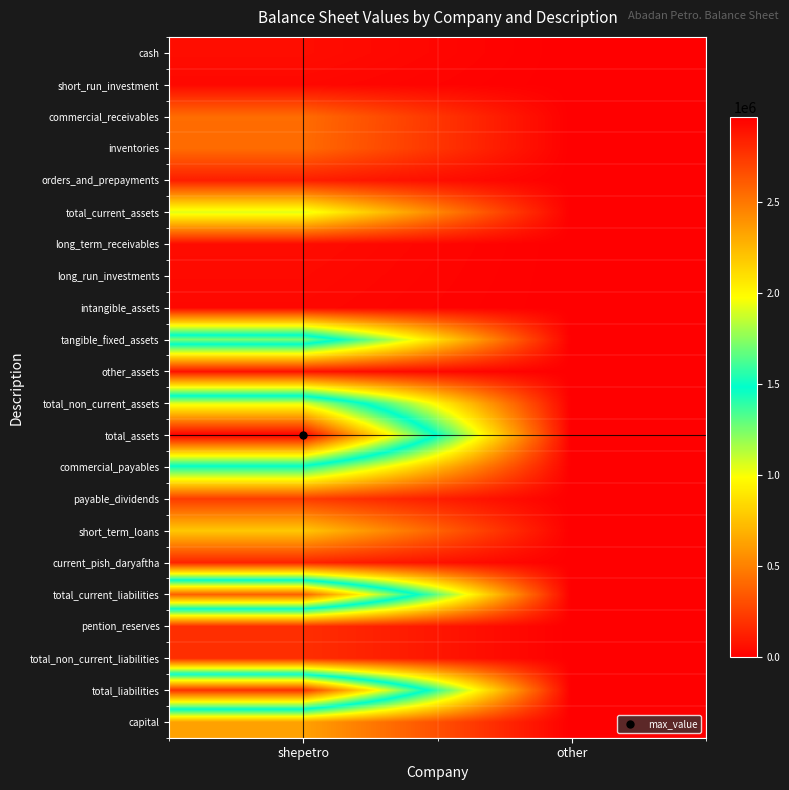

What is the spread (max minus min) of values at shepetro?

2930828